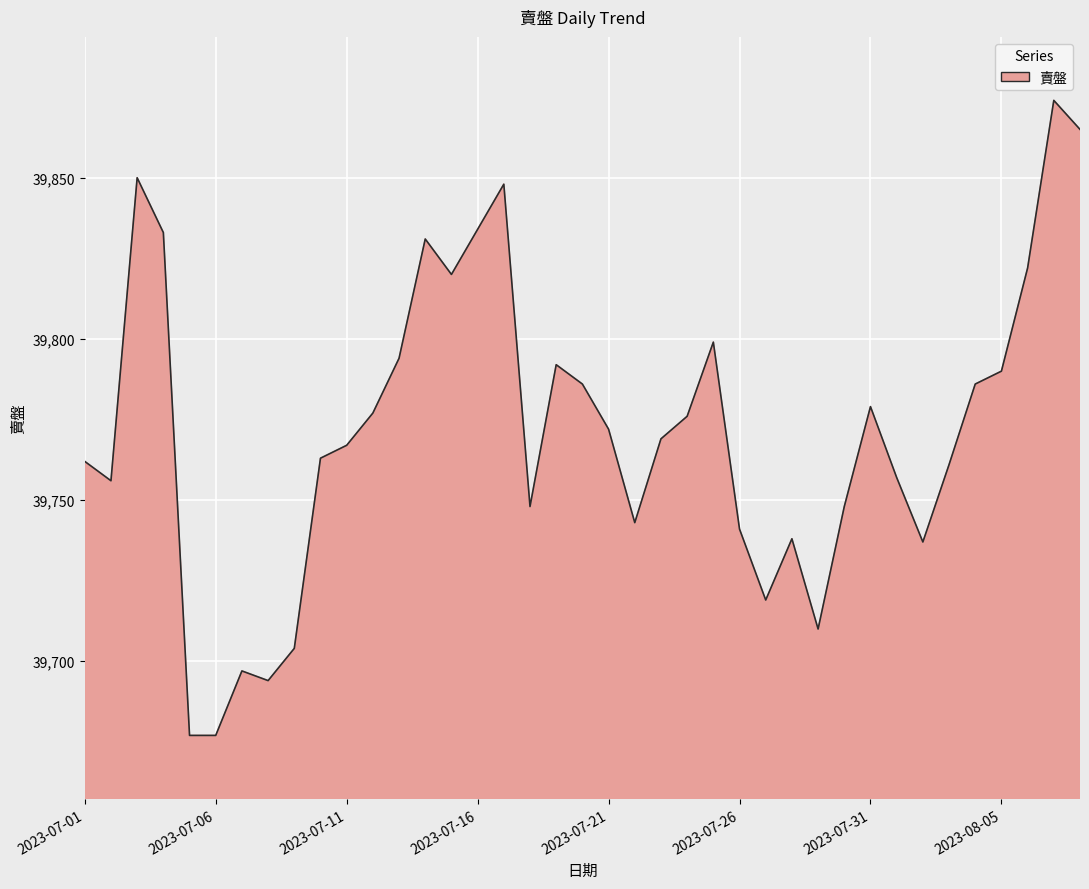

Reading left to right, extract all data points from this chart.

39762	39756	39850	39833	39677	39677	39697	39694	39704	39763	39767	39777	39794	39831	39820	39834	39848	39748	39792	39786	39772	39743	39769	39776	39799	39741	39719	39738	39710	39748	39779	39757	39737	39761	39786	39790	39822	39874	39865